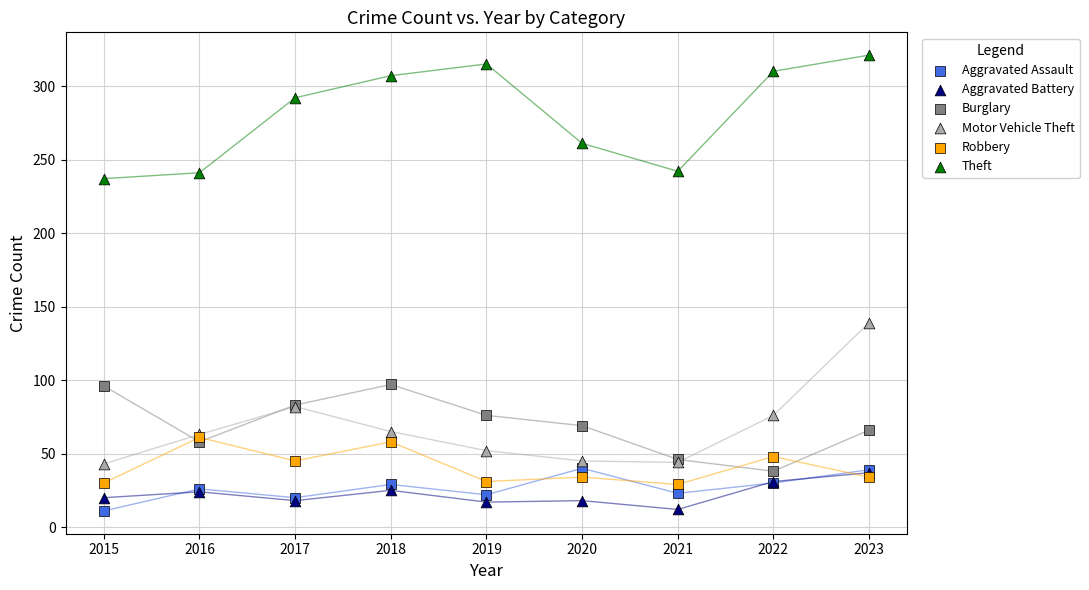

Across all series, what Y value is closest to 166?

139